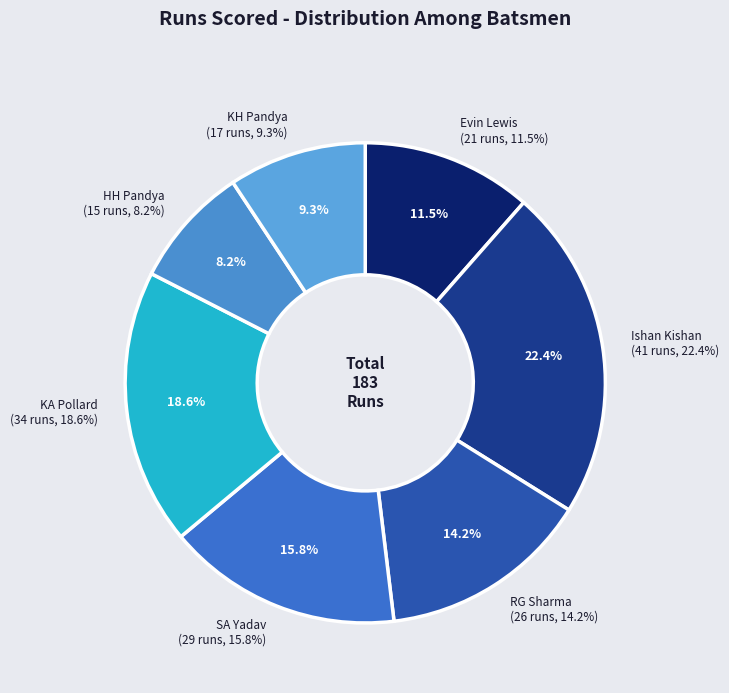

Does Ishan Kishan represent more than half of the total?

No